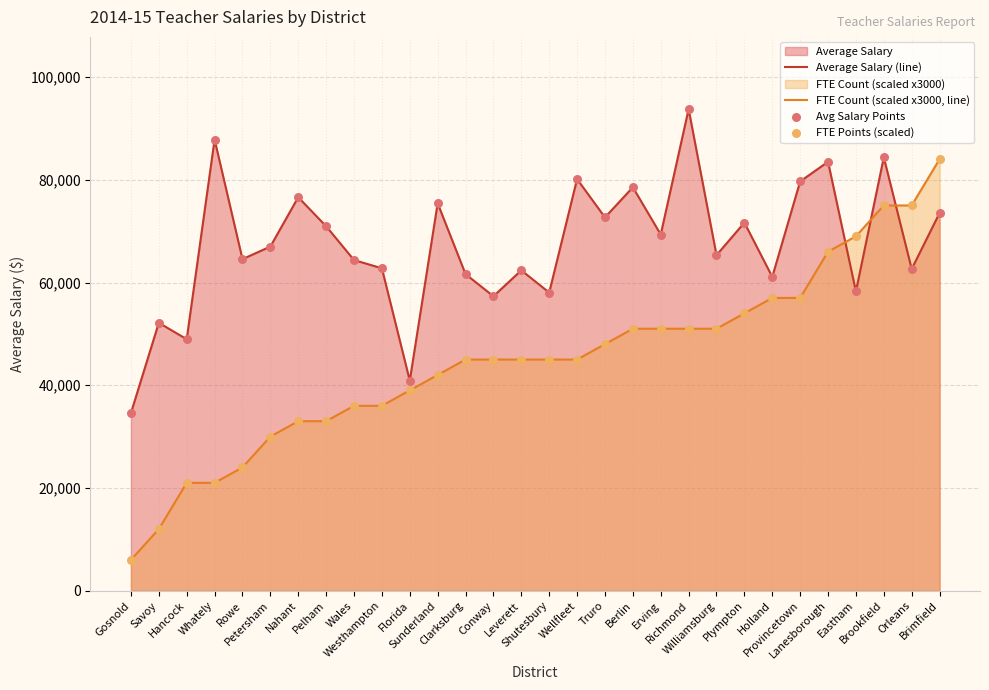

Which series contains the highest Y value?

Average Salary (line)